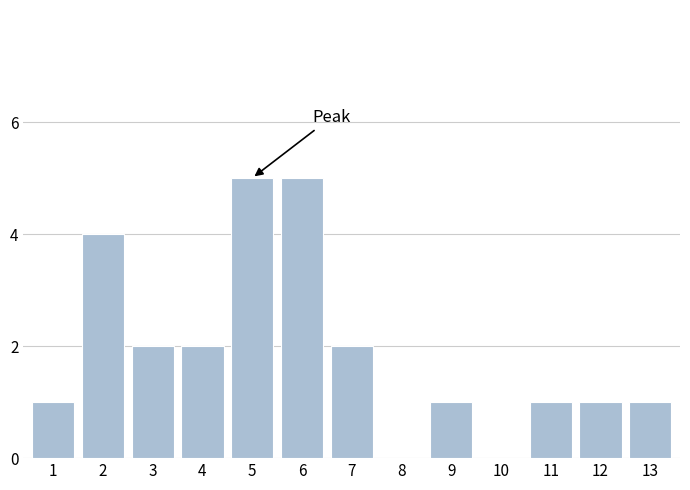

Reading right to left, extract all data points from this chart.

13=1	12=1	11=1	10=0	9=1	8=0	7=2	6=5	5=5	4=2	3=2	2=4	1=1